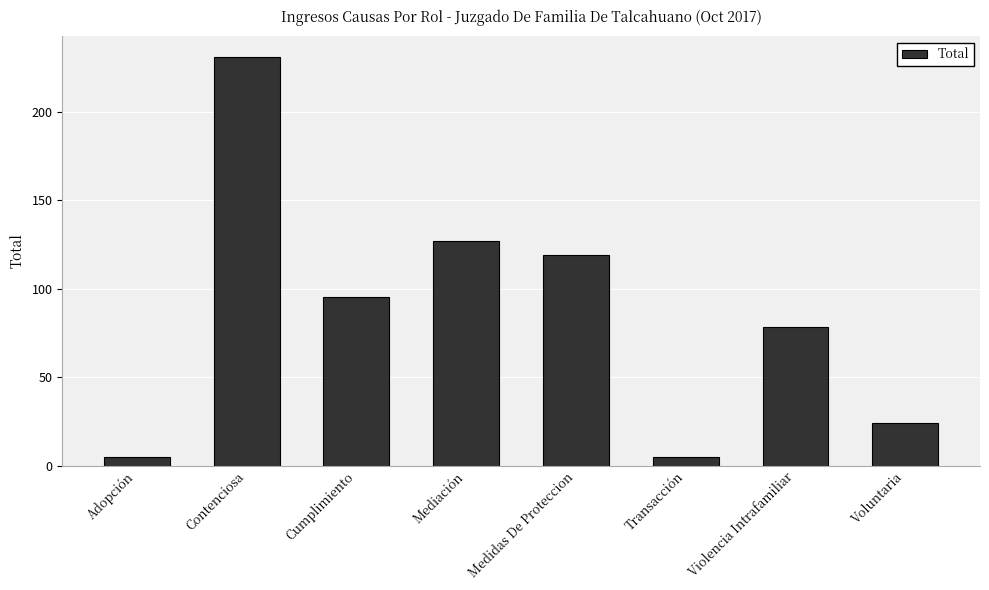

Reading right to left, extract all data points from this chart.

24	78	5	119	127	95	231	5